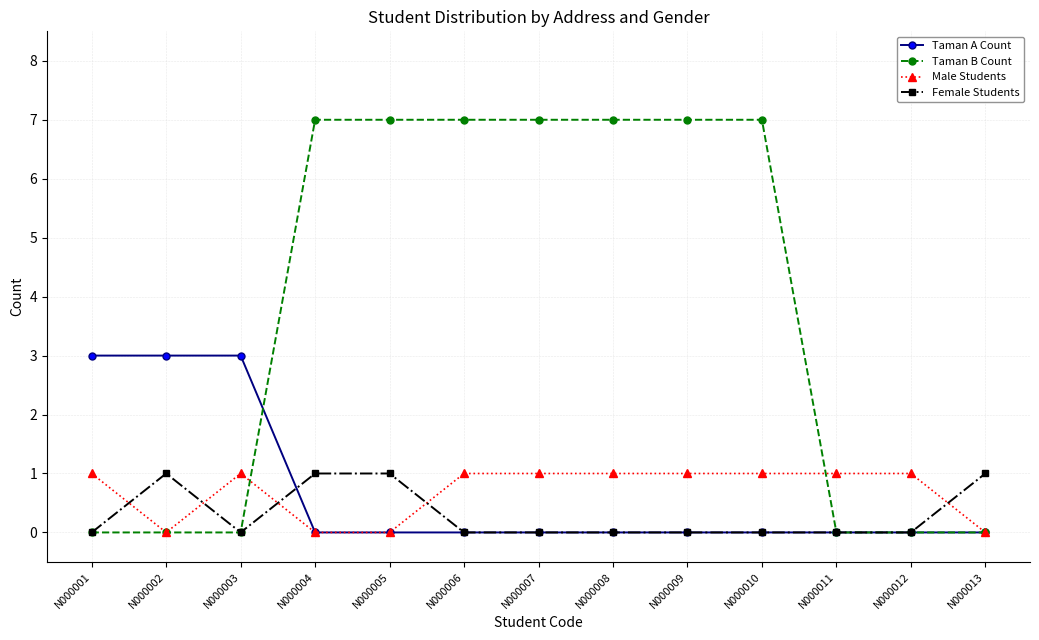

Is it true that Male Students equals 1 at N000001?

True